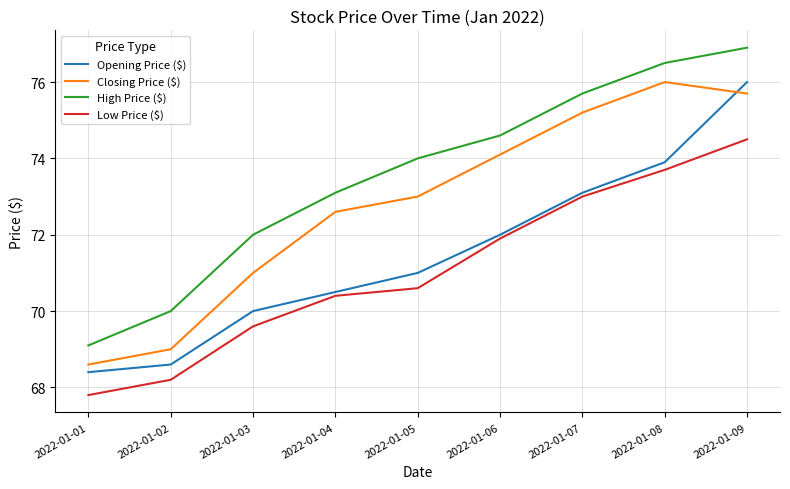

What is the lowest value of the Low Price ($) series?

67.8